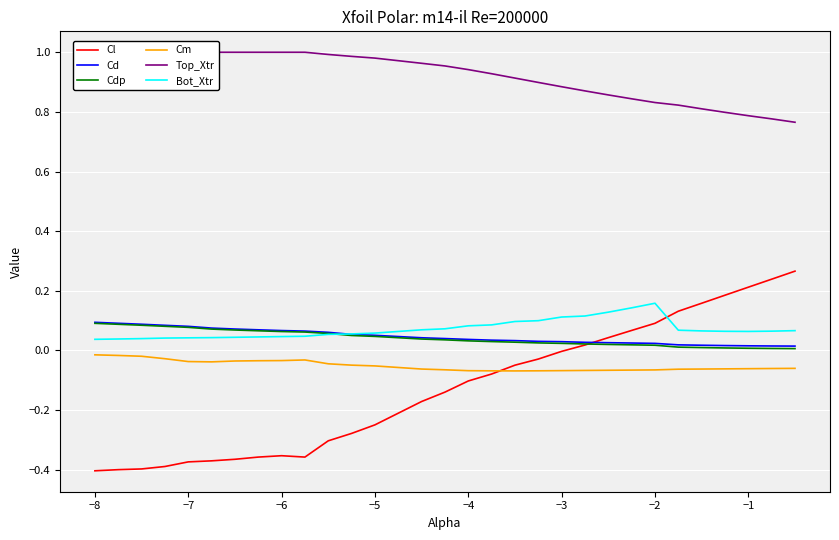

In Cm, how many points are higher than both neighbors (excluding endpoints)?

1